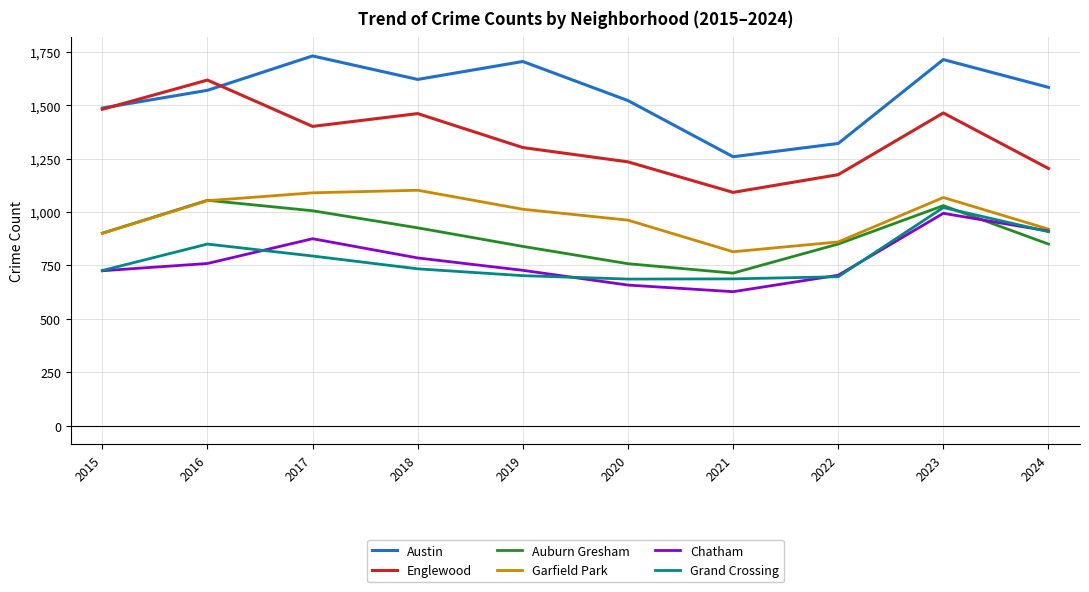

Which series has the widest spread of values?

Englewood